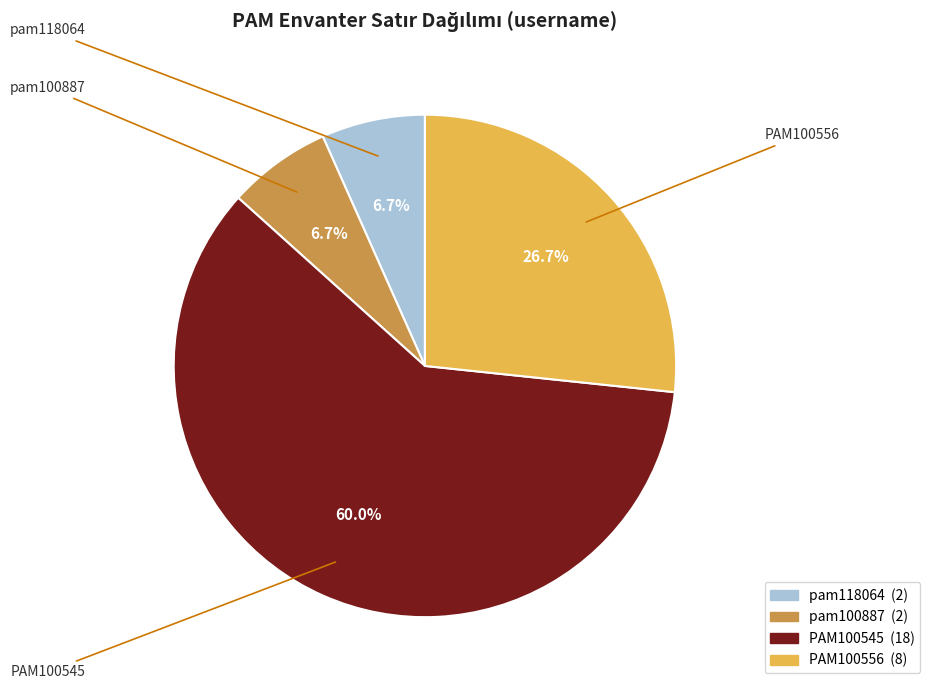

Does any single category account for the majority?

Yes